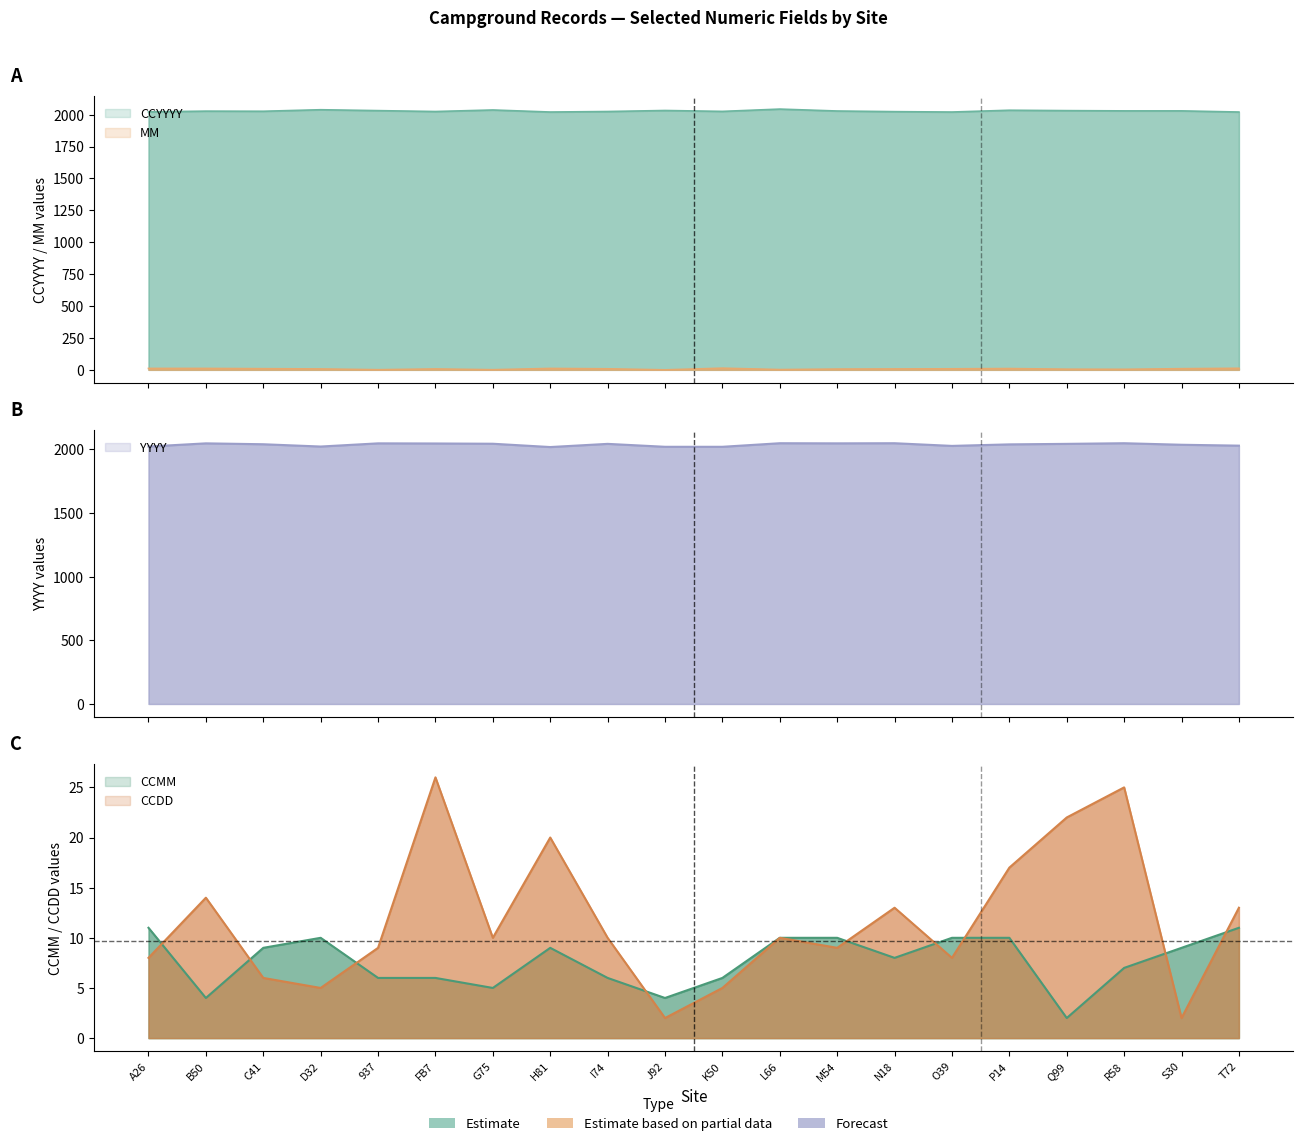

In CCDD, how many points are higher than both neighbors (excluding endpoints)?

6